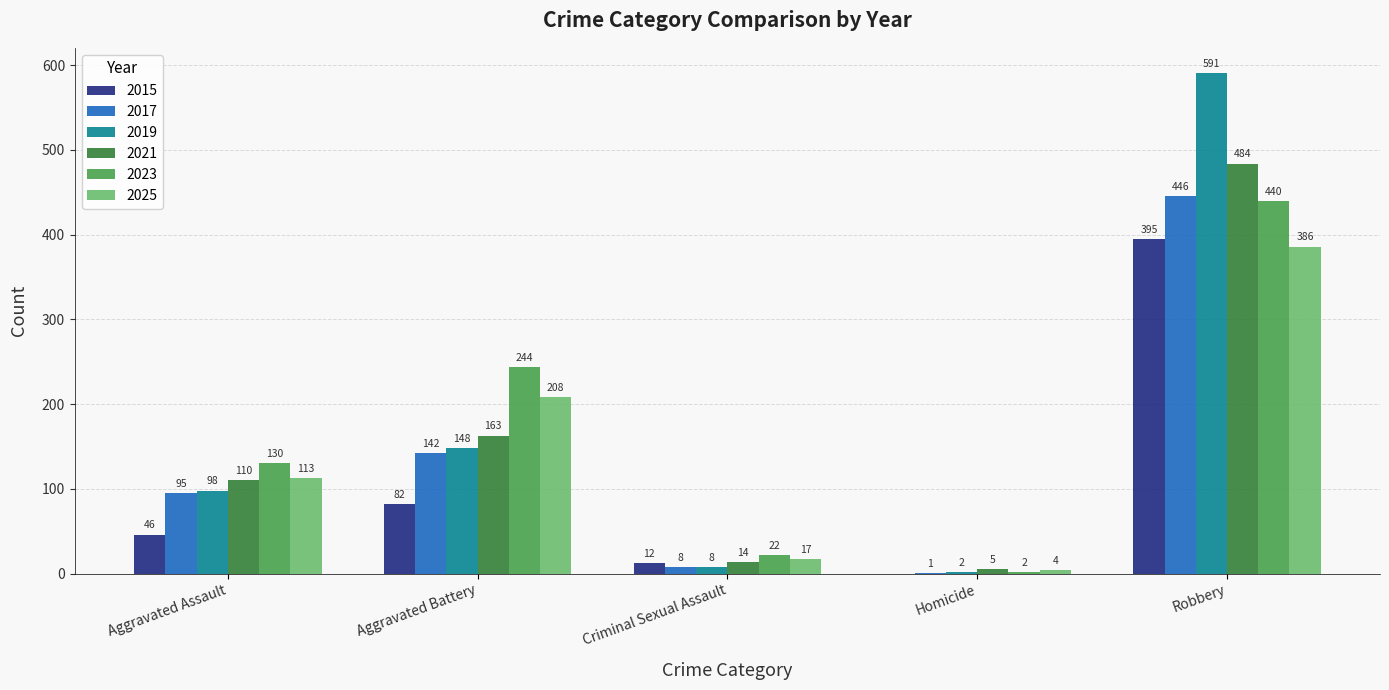

What is the maximum value for 2023?

440